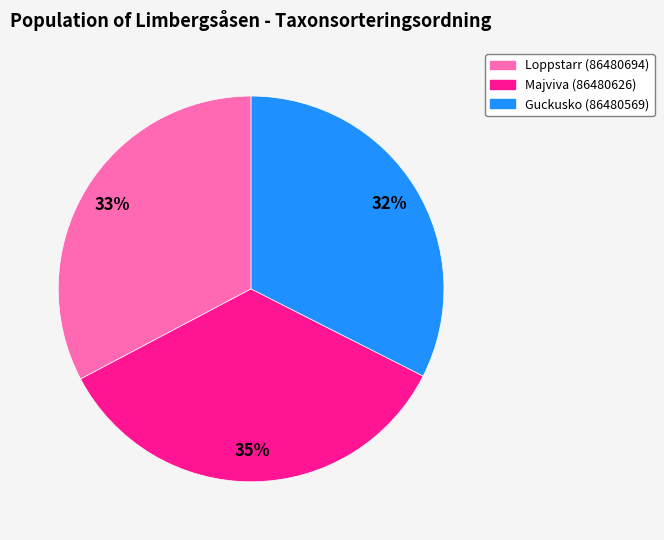

Is Loppstarr (86480694) the majority of the pie?

No